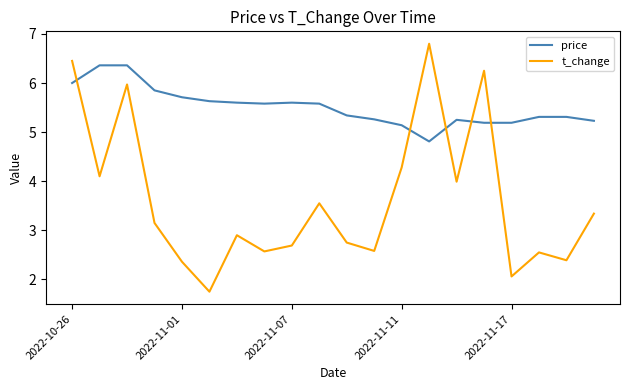

True or false: t_change and price cross at least once.

True